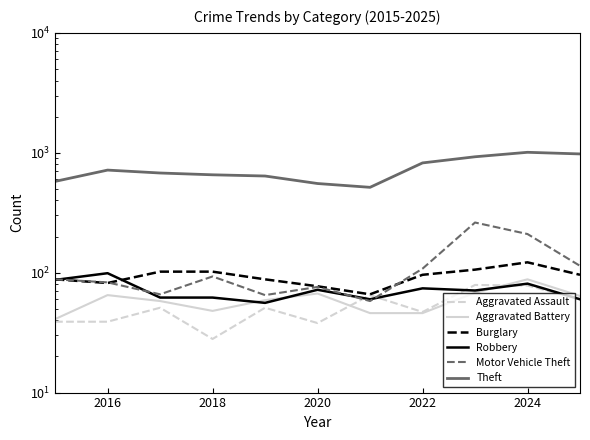

What is the value of the Robbery point at the 1st from the left?

87